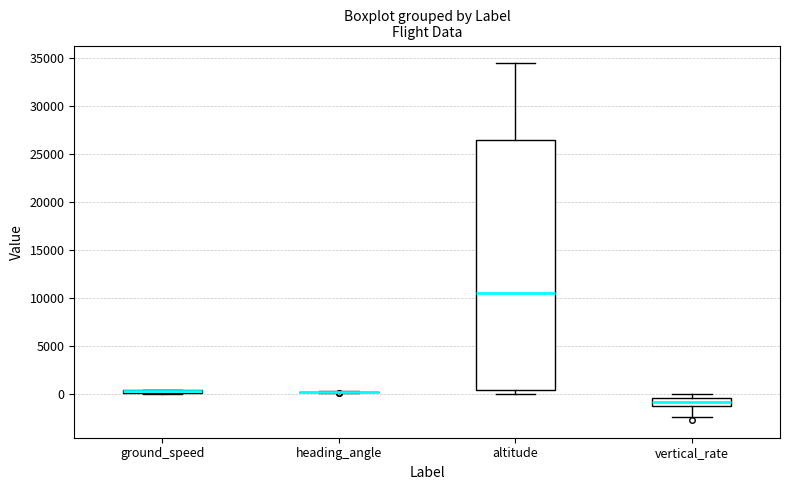

Comparing the boxes themselves (not the whiskers), which one is the tallest?

altitude